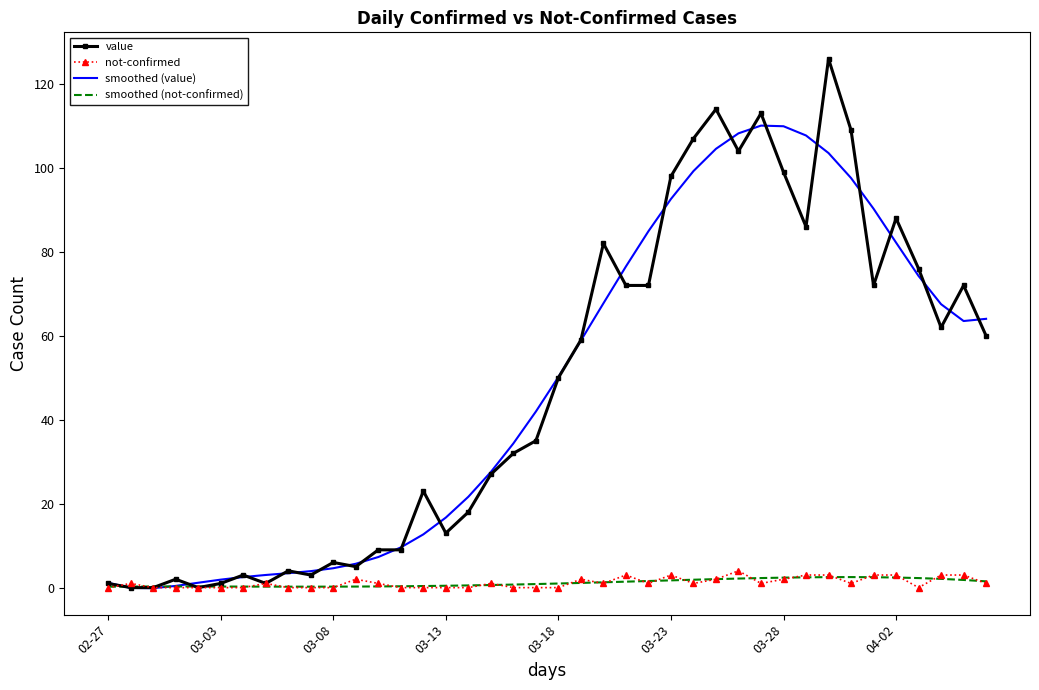

Count the number of data series in this chart.

4